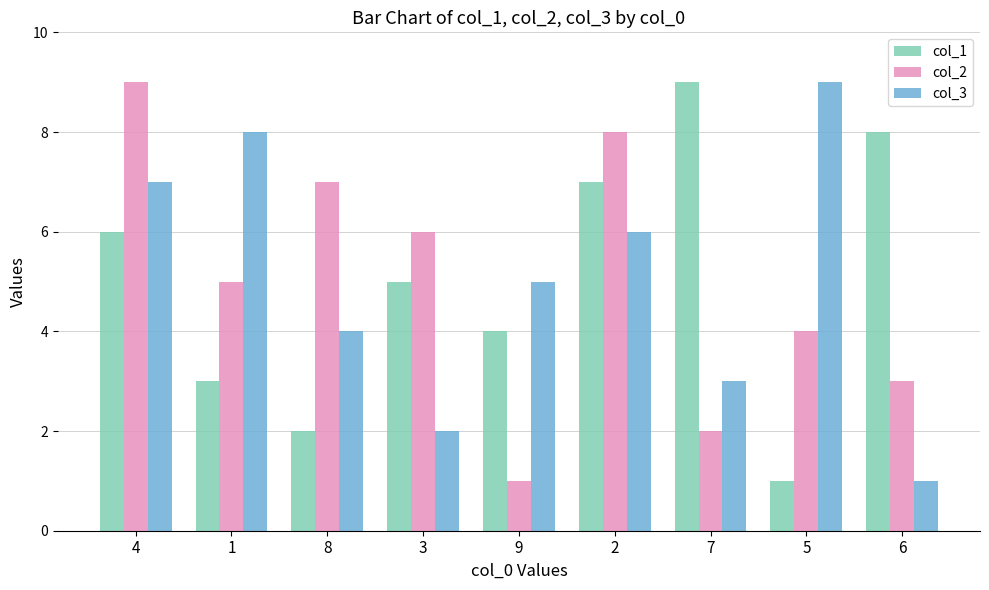

Reading left to right, what are all the values shown in this chart?

col_1: 4=6	1=3	8=2	3=5	9=4	2=7	7=9	5=1	6=8
col_2: 4=9	1=5	8=7	3=6	9=1	2=8	7=2	5=4	6=3
col_3: 4=7	1=8	8=4	3=2	9=5	2=6	7=3	5=9	6=1